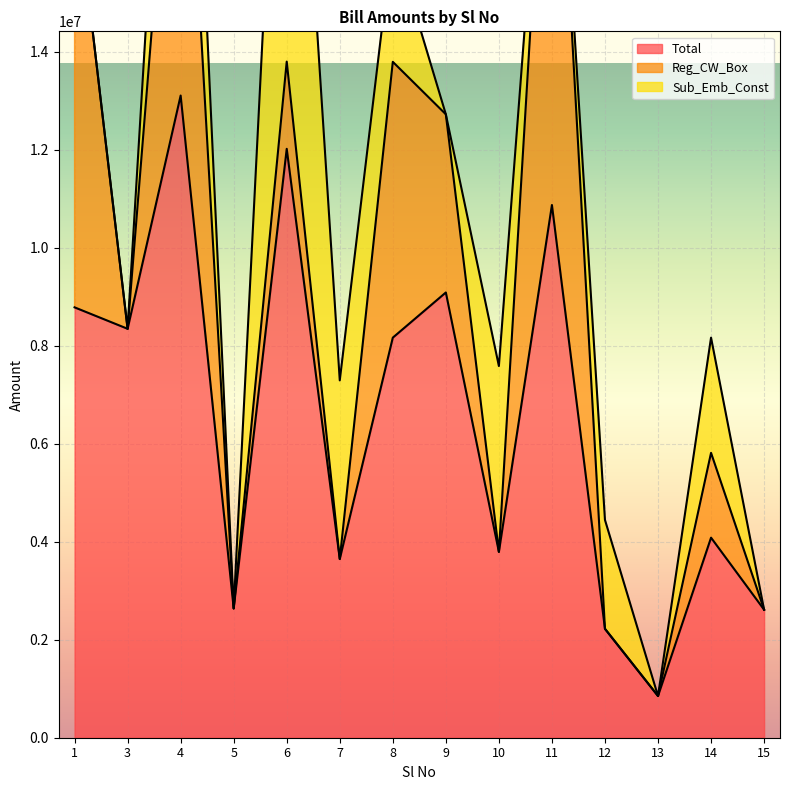

How many data points in Total are less than 8166875?

7